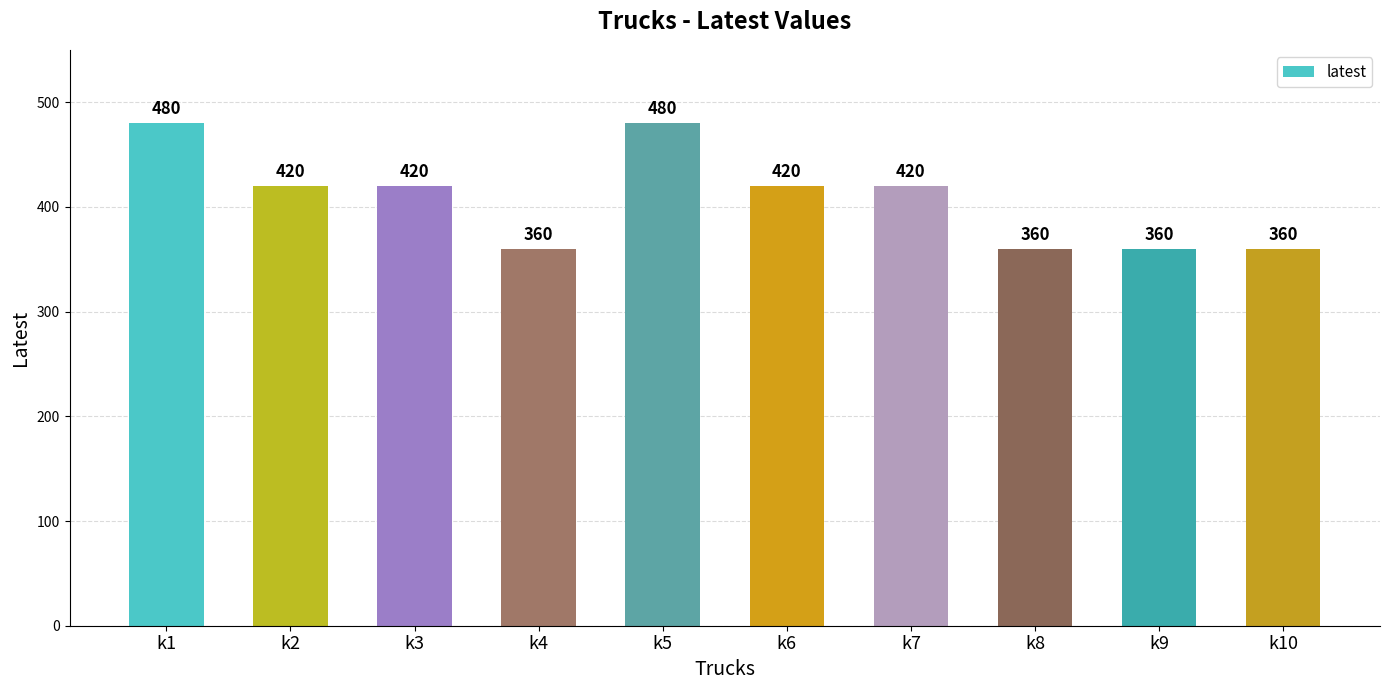

What is the greatest value displayed?

480